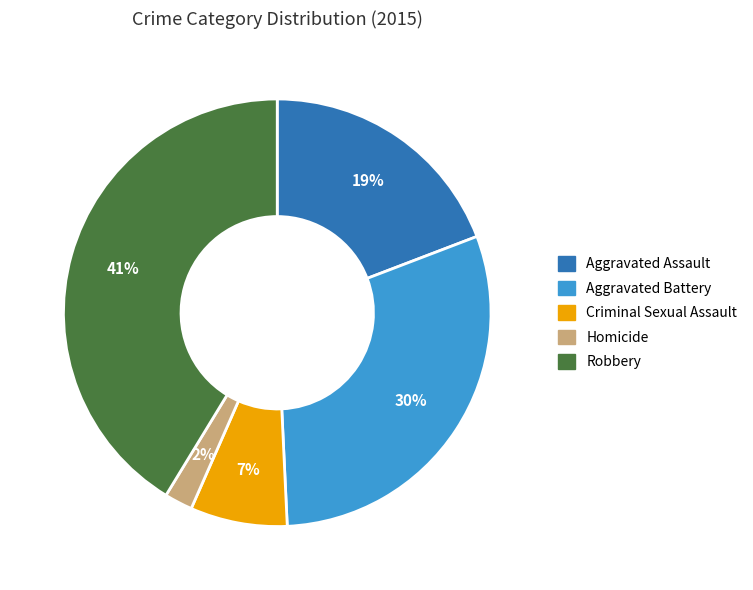

Is it true that Homicide is 2% of the pie?

True